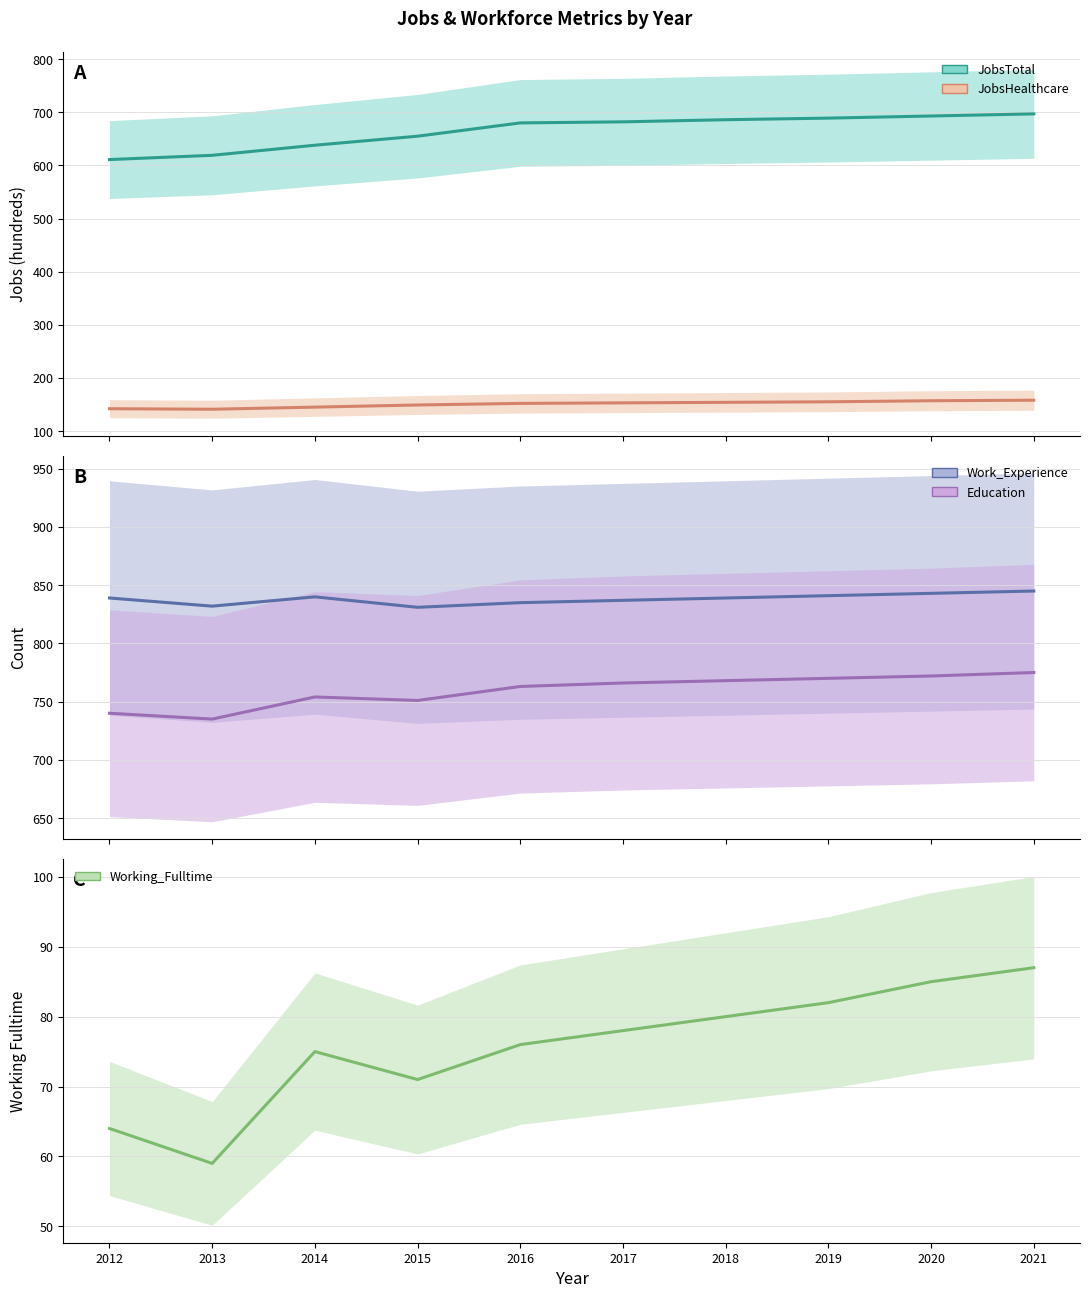

What is the sum of the Work_Experience values at 2018 and 2015?

1670